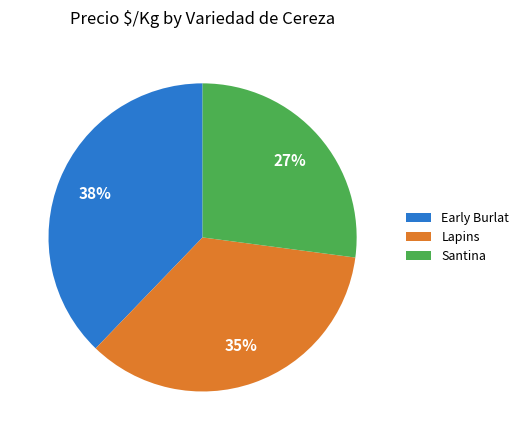

To the nearest percent, what is the combined percentage of Santina and Early Burlat?

65%